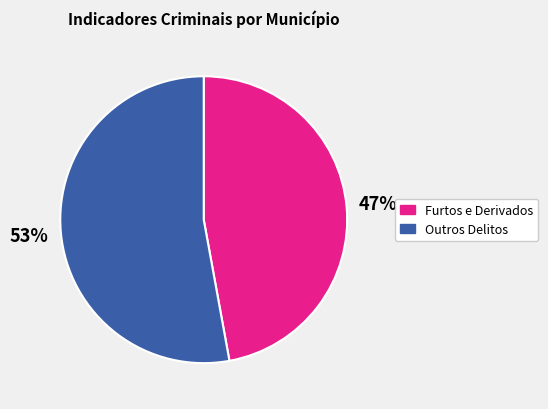

Does any single category account for the majority?

Yes